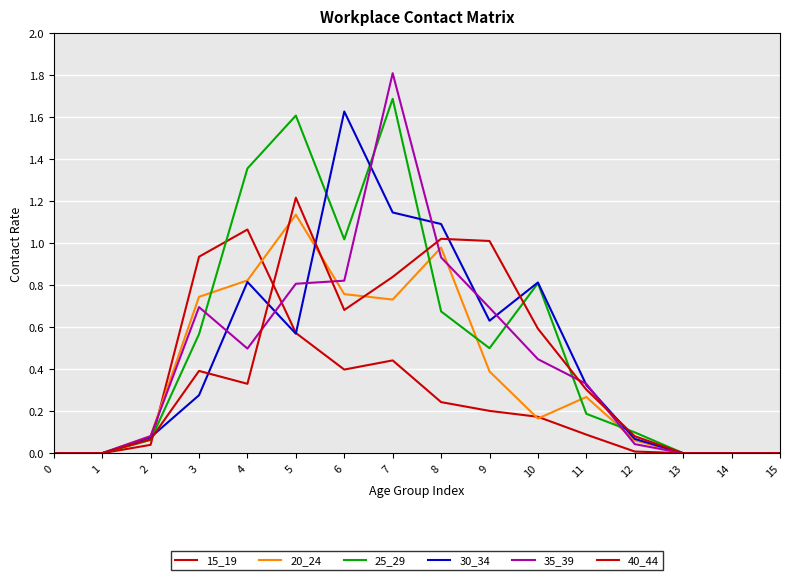

At how many categories does at least one series exceed 1?

6